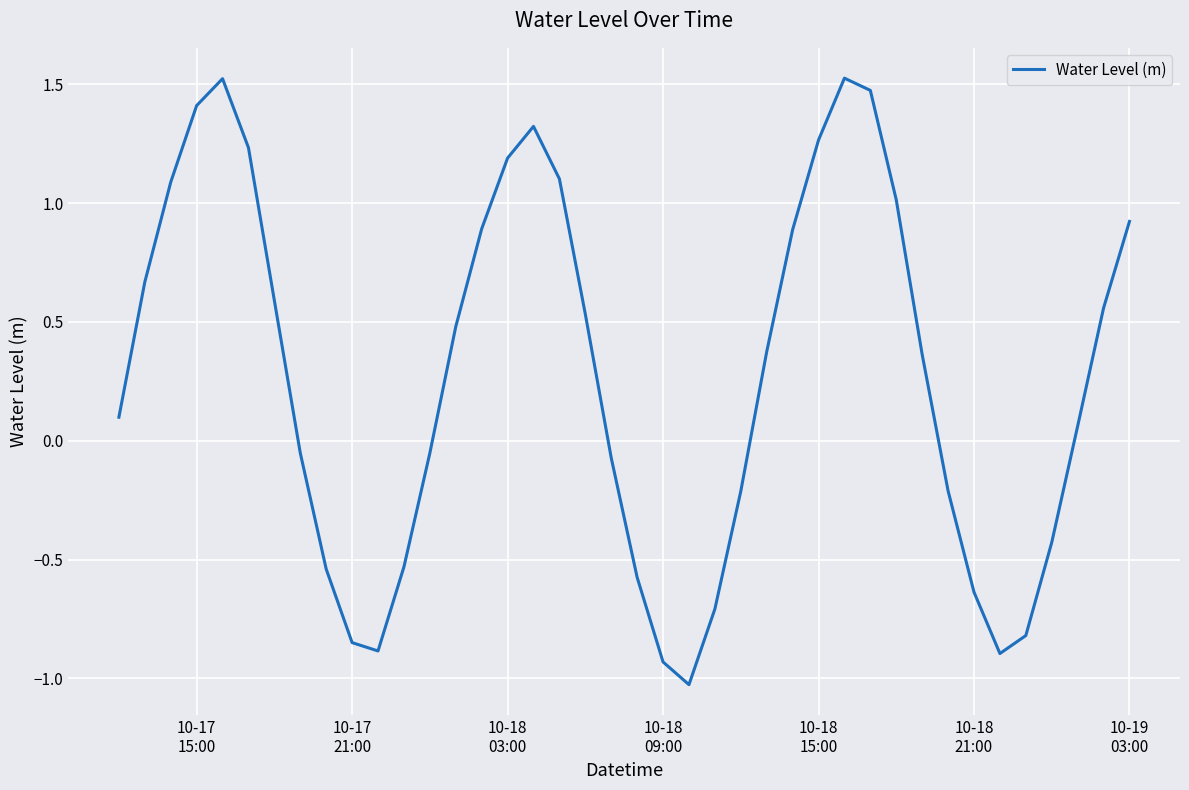

What is the smallest value displayed?

-1.0